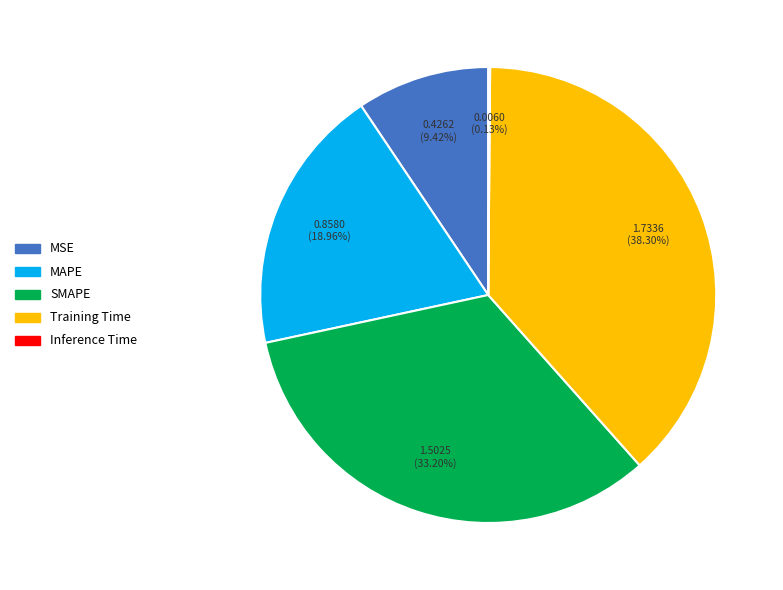

Is MAPE the majority of the pie?

No